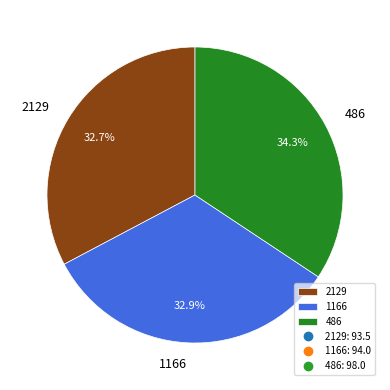

Which slice is the largest?

486